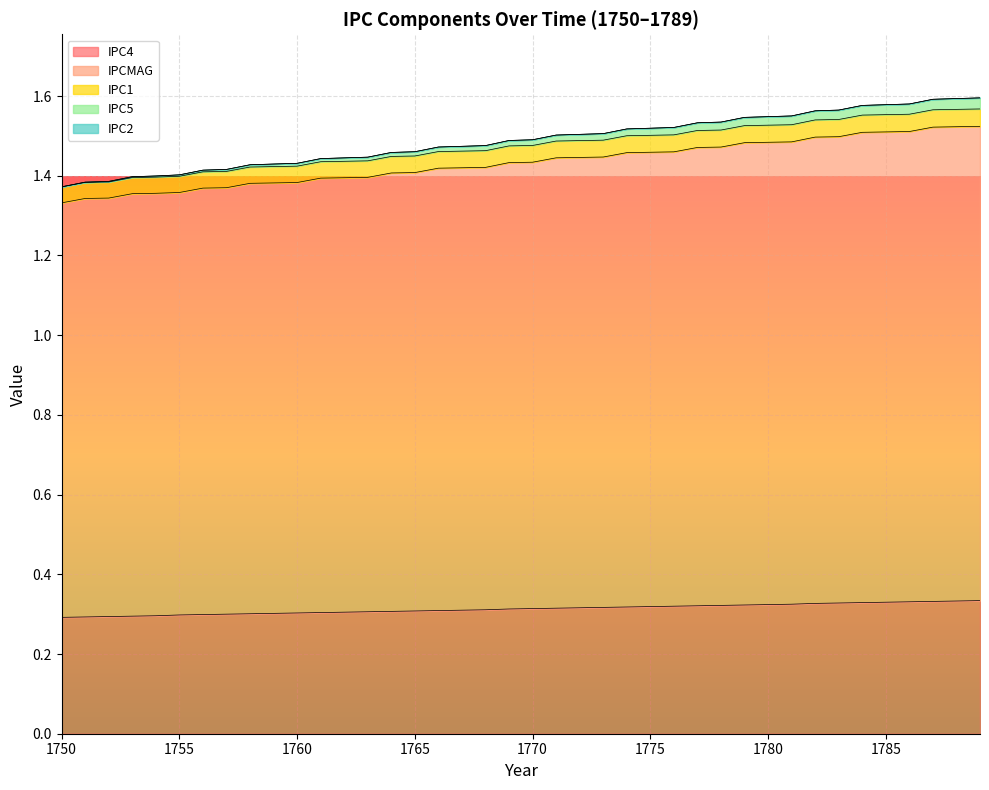

Which category has the lowest value in the IPCMAG series?

1750